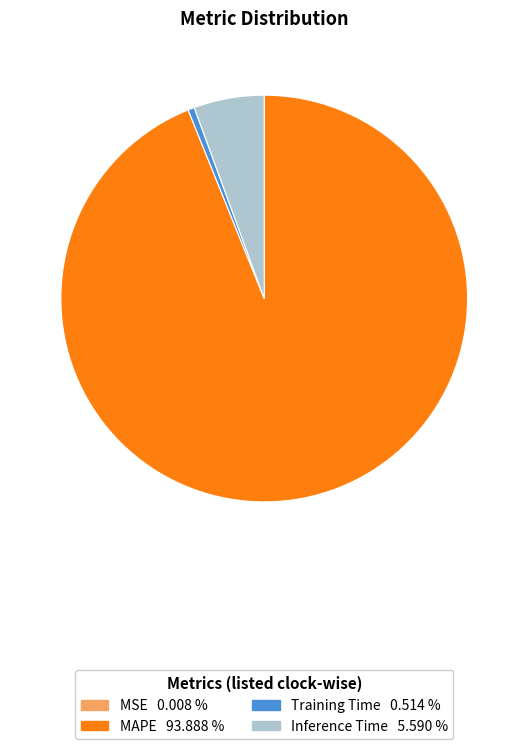

Is the sum of Inference Time and MAPE greater than half?

Yes